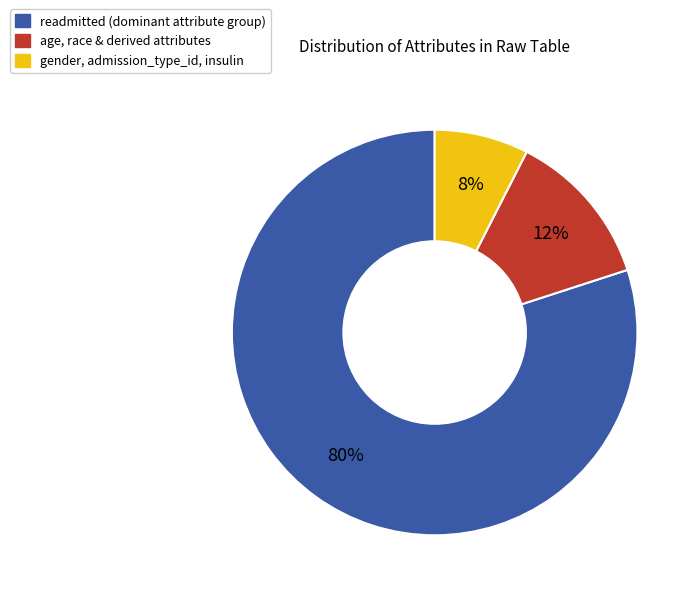

Is there a majority slice in this chart?

Yes